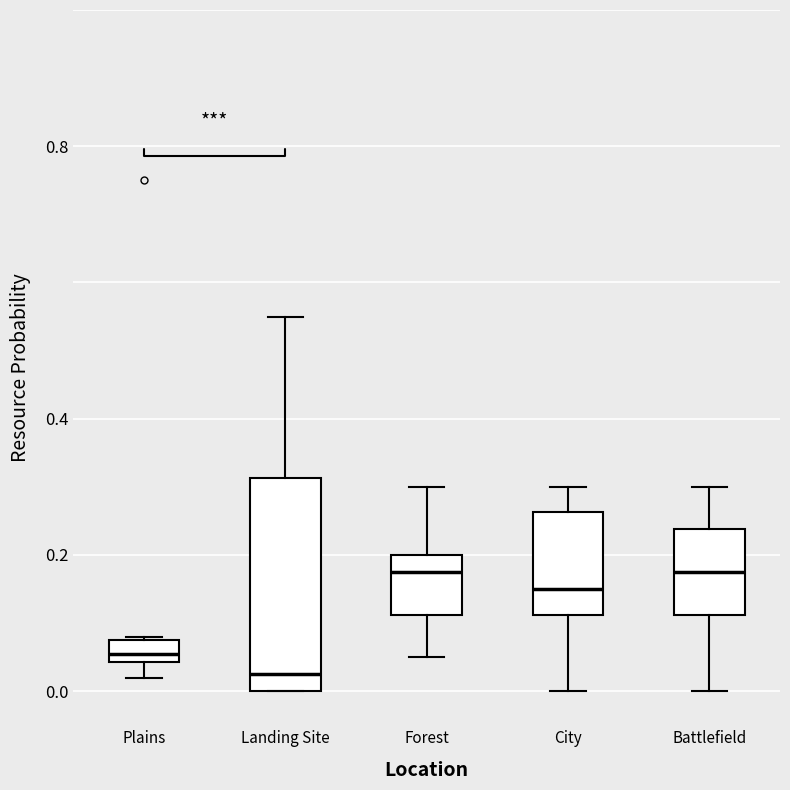

Which box is the tallest, from its lower edge to its upper edge?

Landing Site